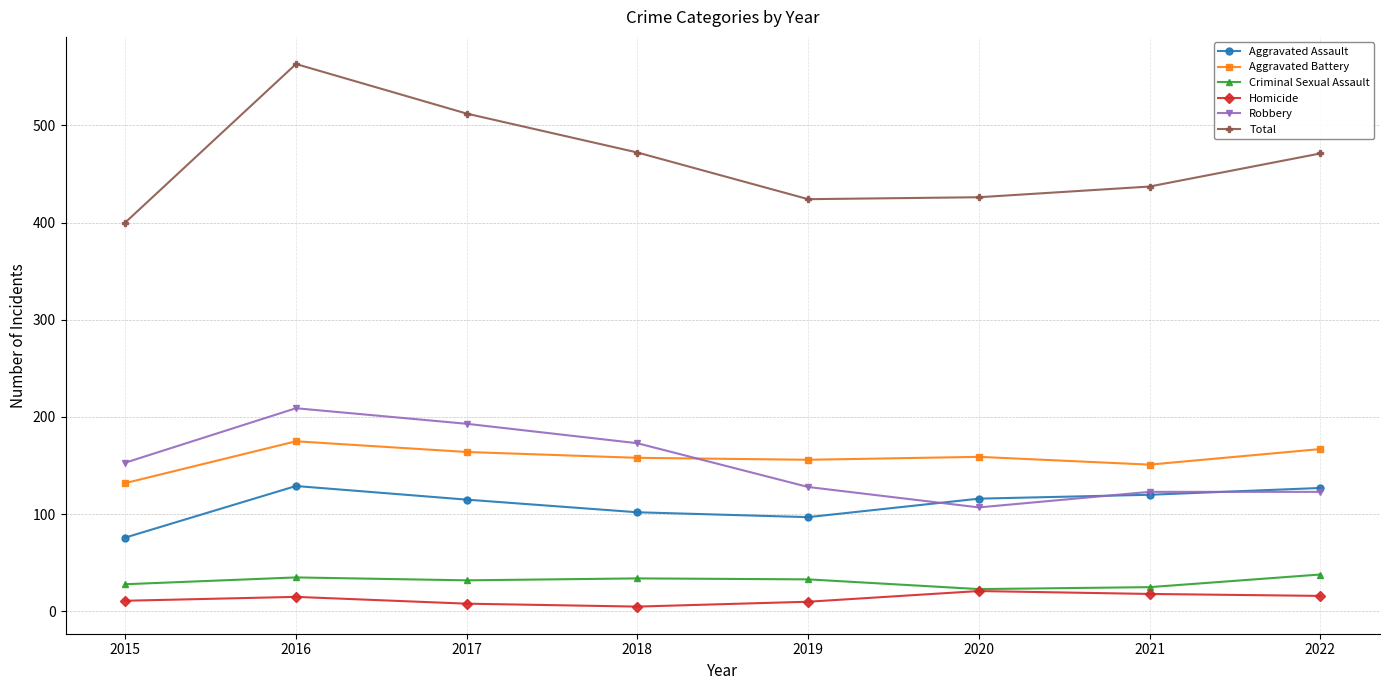

True or false: Total and Criminal Sexual Assault cross at least once.

False